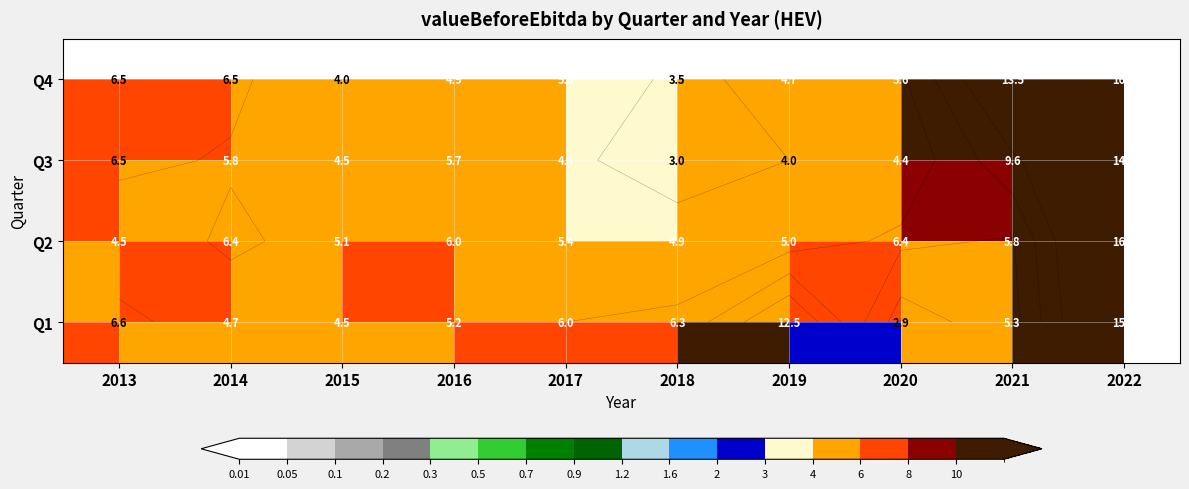

At how many categories does at least one series exceed 11?

3